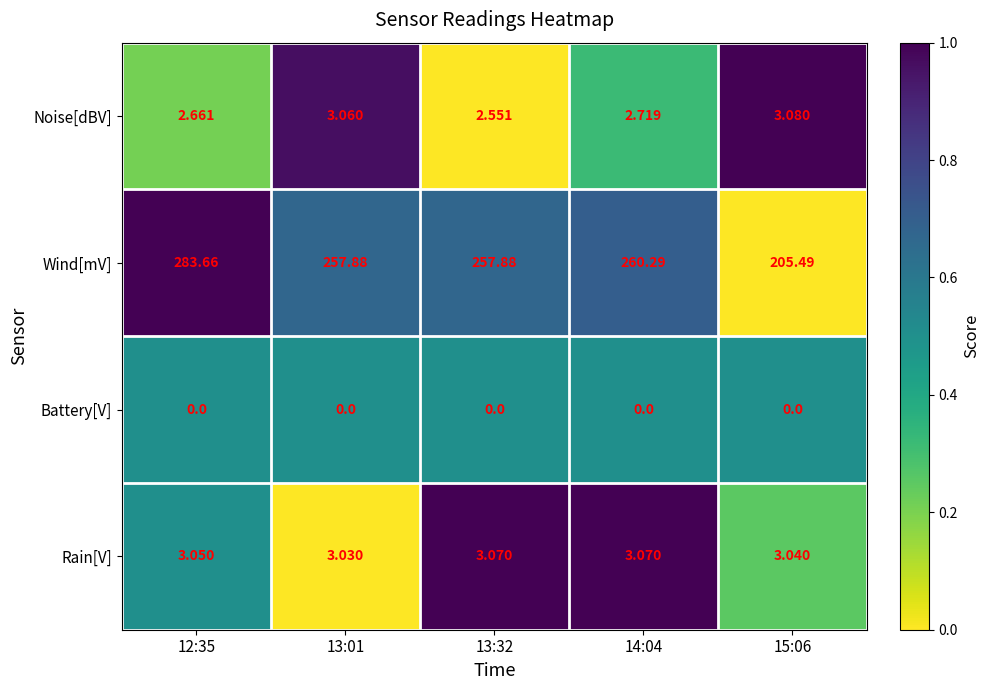

At 14:04, list the series in order from largest to smallest.

Wind[mV], Rain[V], Noise[dBV], Battery[V]